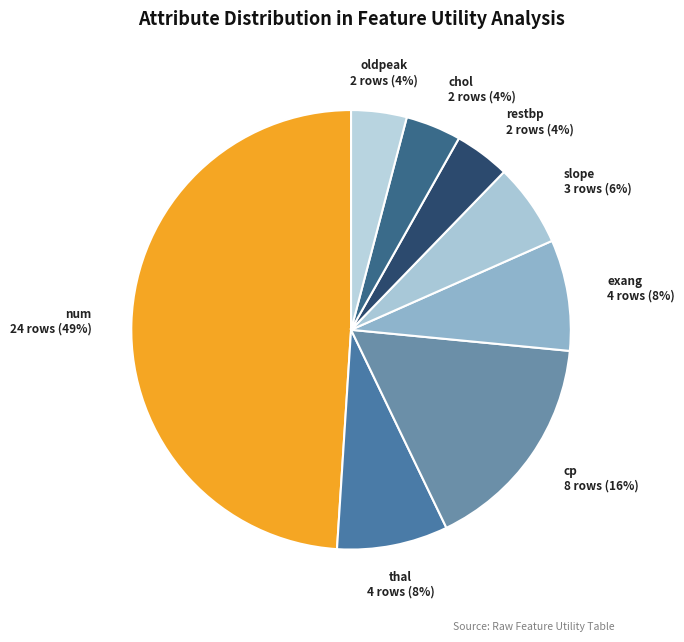

How many segments does this pie chart have?

8